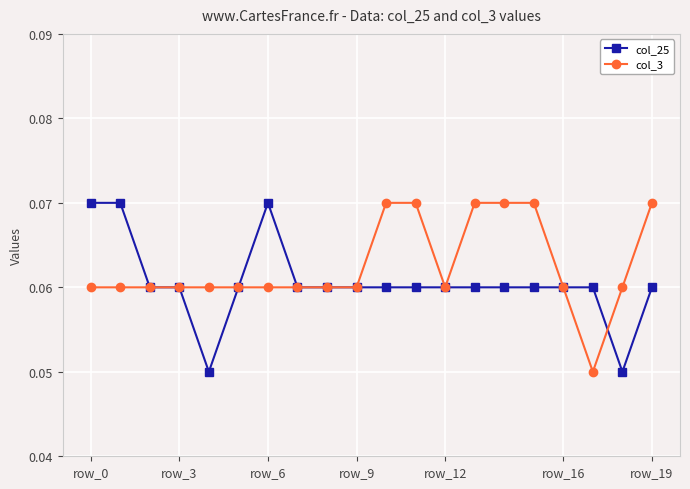

Rank the series by their average value, from highest to lowest.

col_3, col_25